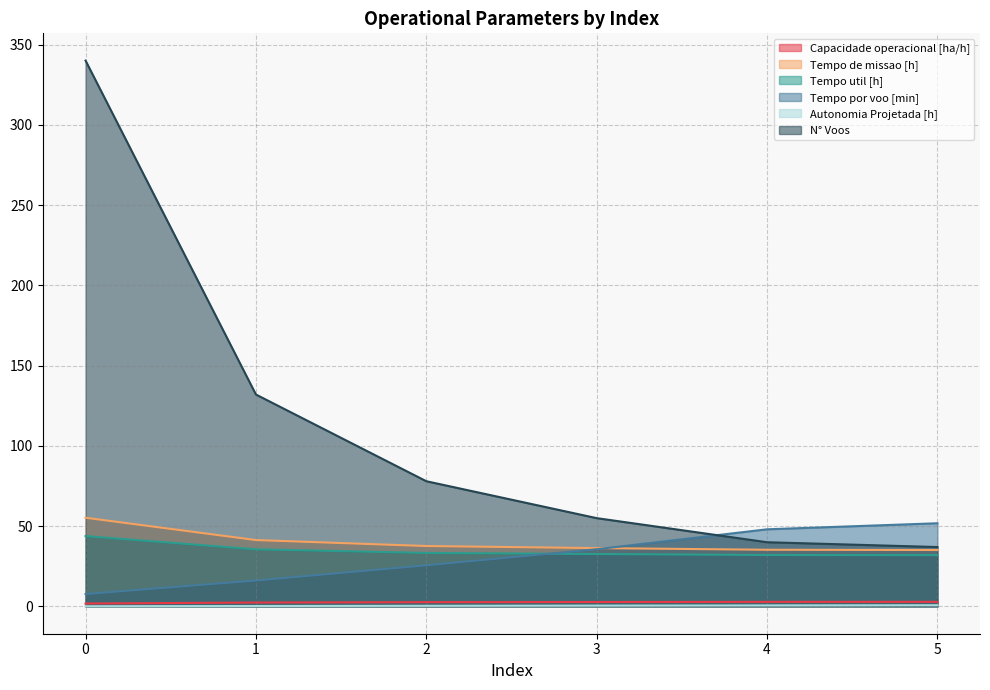

What is the value of the Autonomia Projetada [h] point at the 6th from the left?

0.8